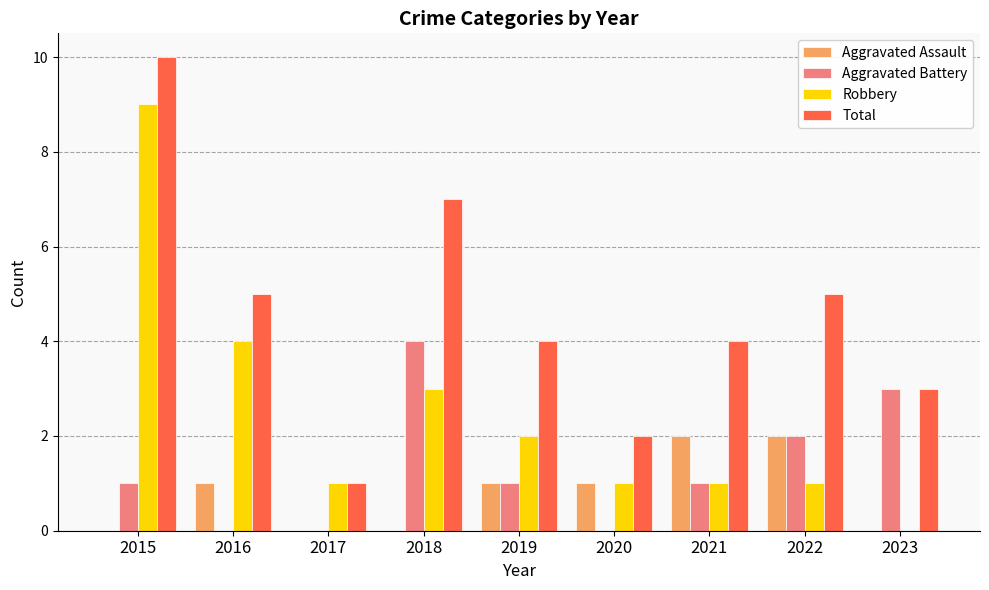

What is the sum of all Total values?

41